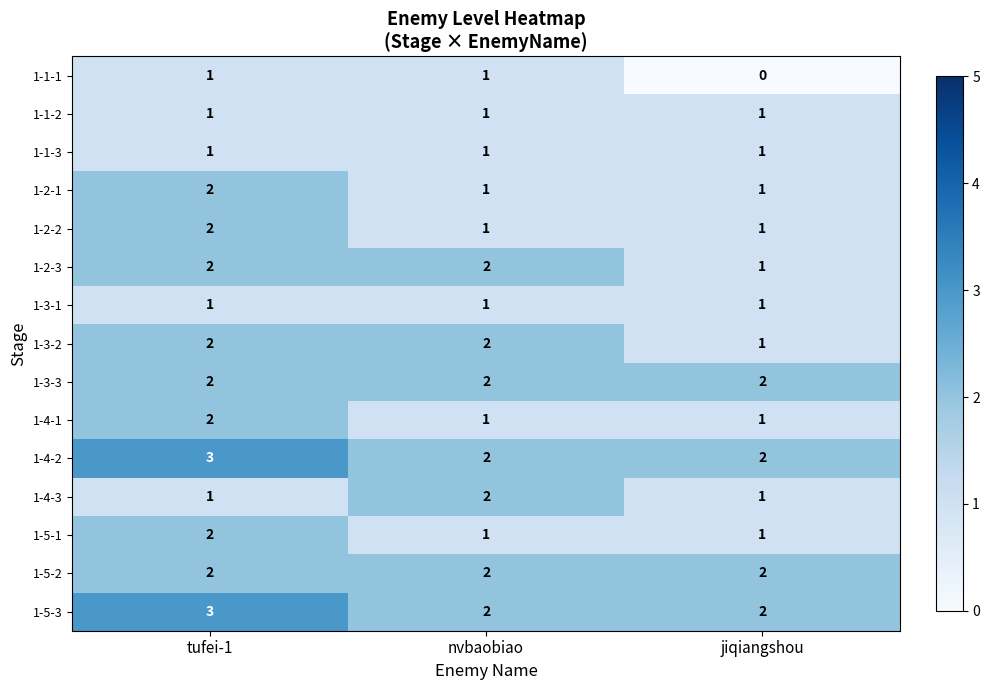

Is the value of 1-2-3 at jiqiangshou greater than the value of 1-4-1 at tufei-1?

No